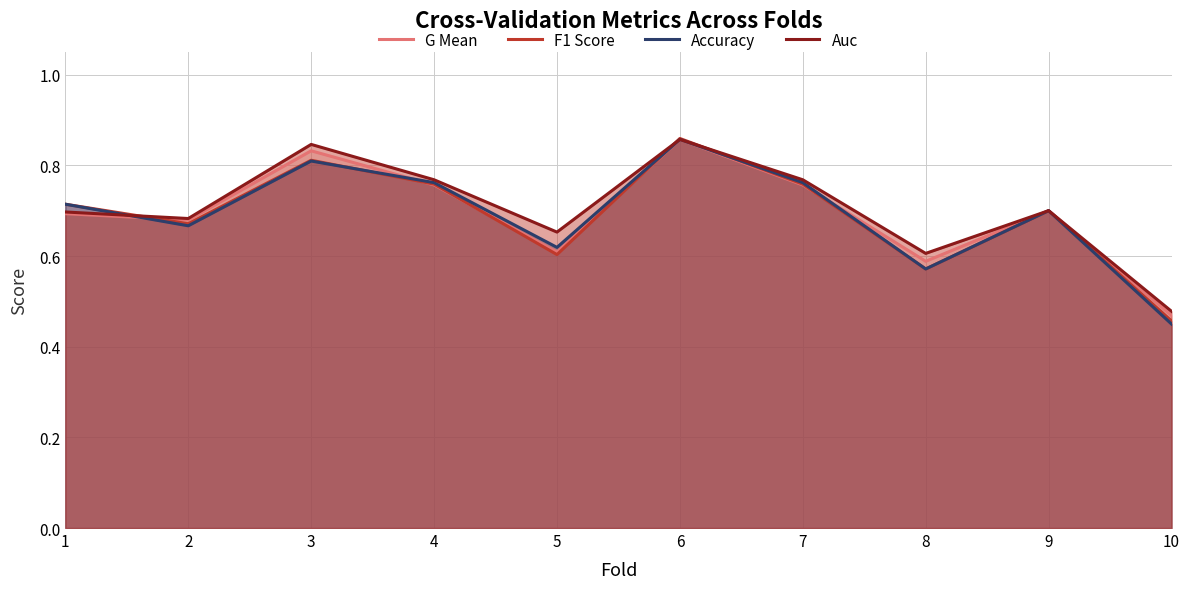

What is the maximum value for Accuracy?

0.9